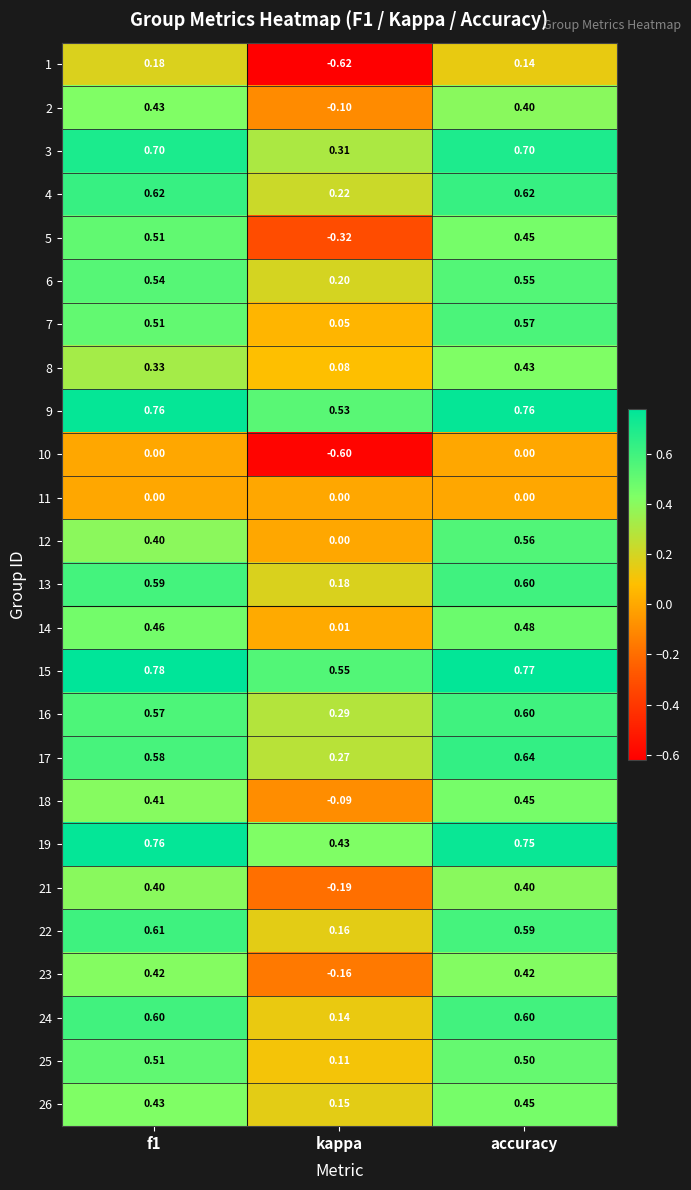

Where is 26 nearest to the value 0?

kappa